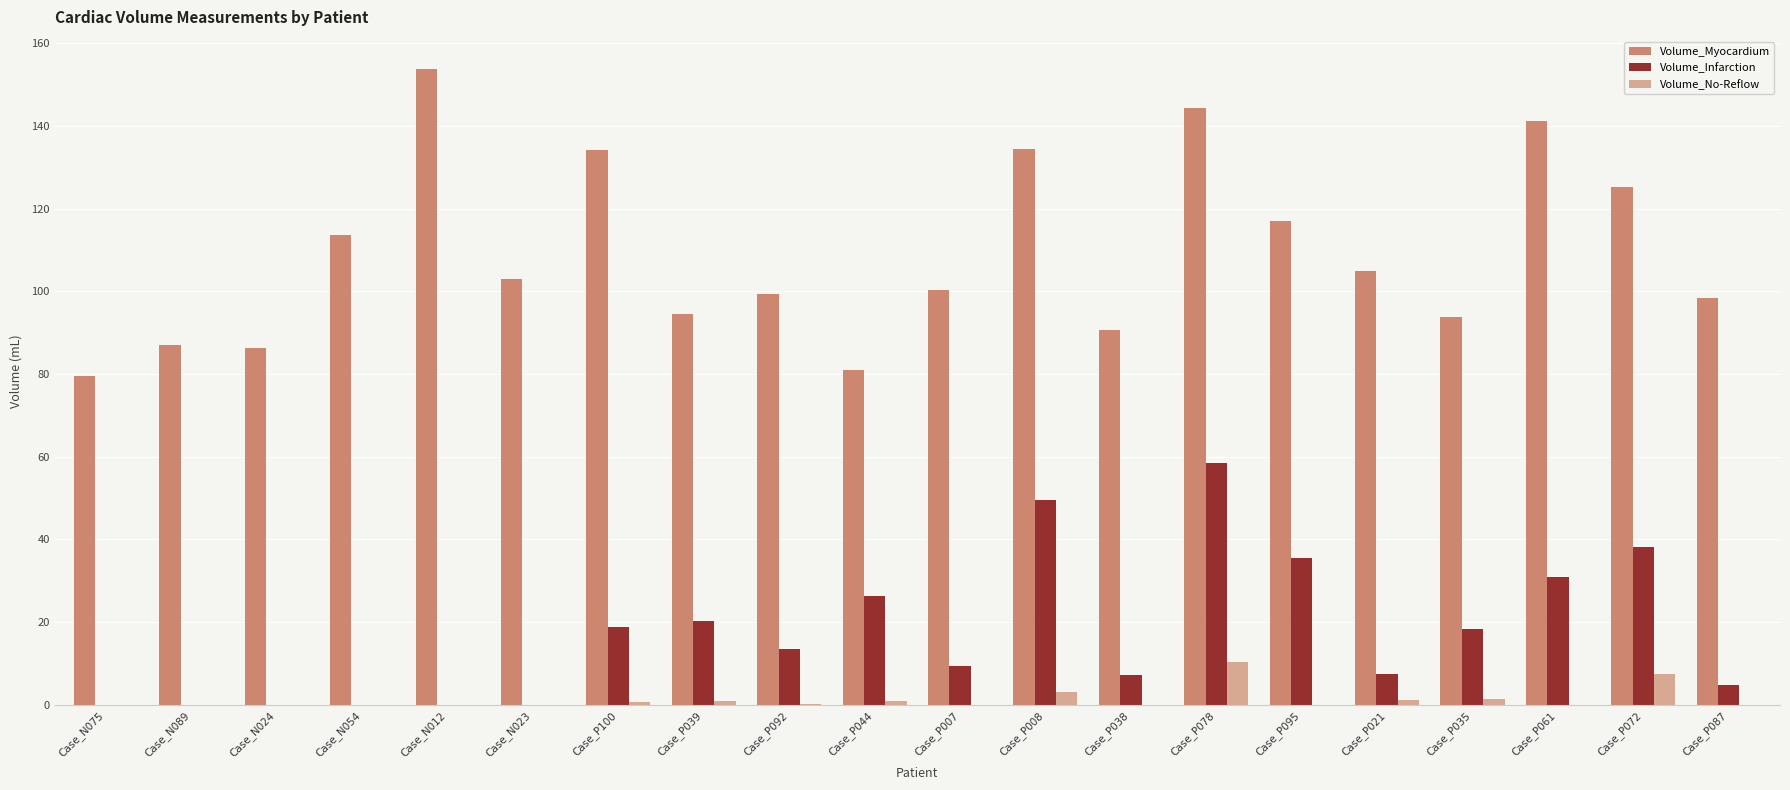

Which series changed the most between Case_P039 and Case_P095?

Volume_Myocardium